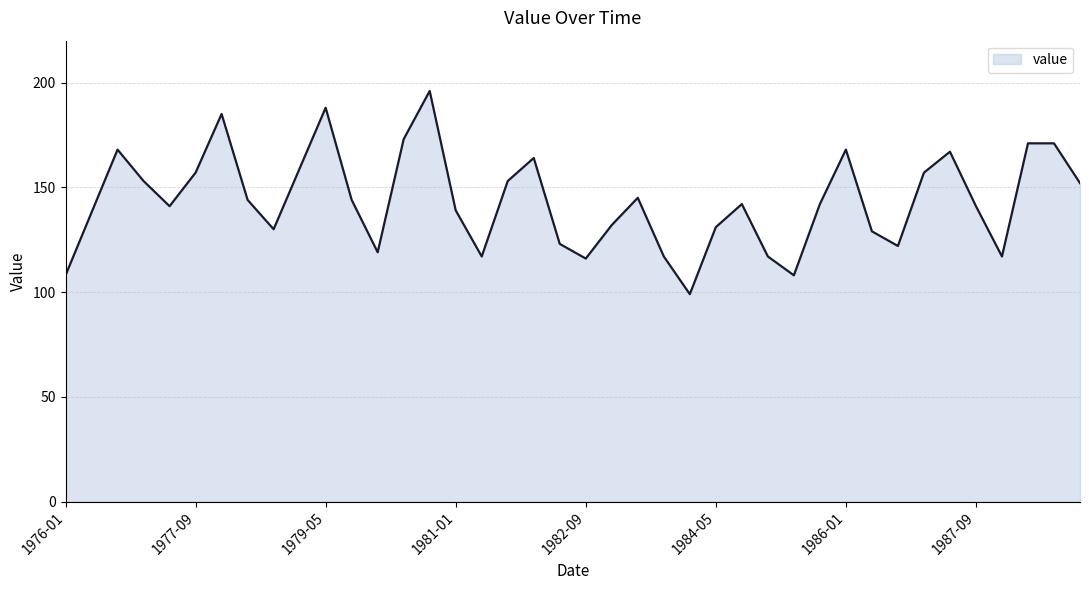

What is the minimum value shown in the chart?

99